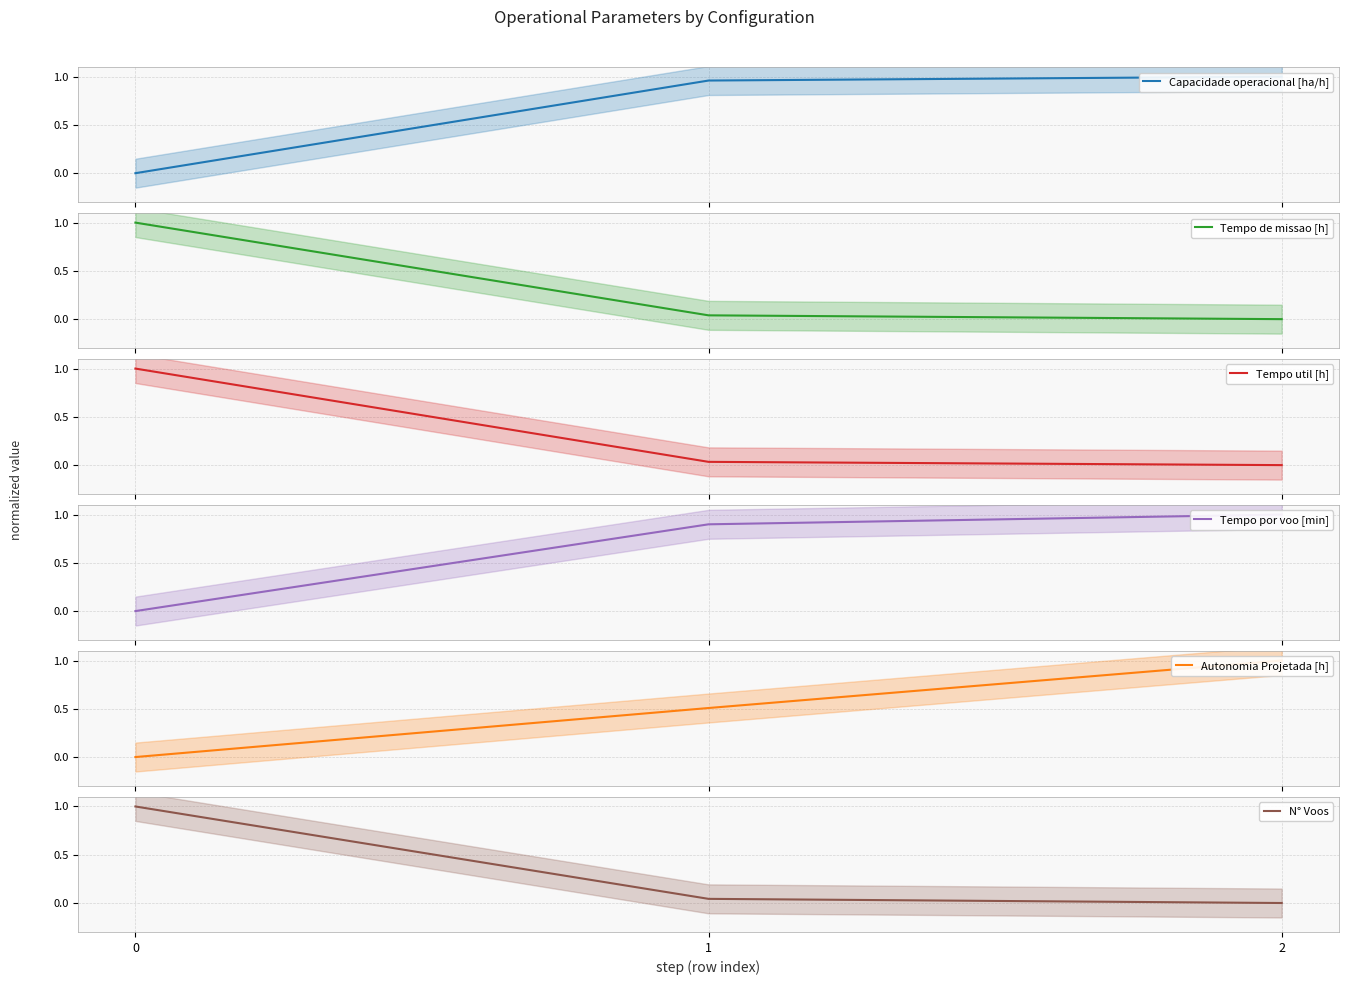

Does the chart have visible grid lines?

Yes